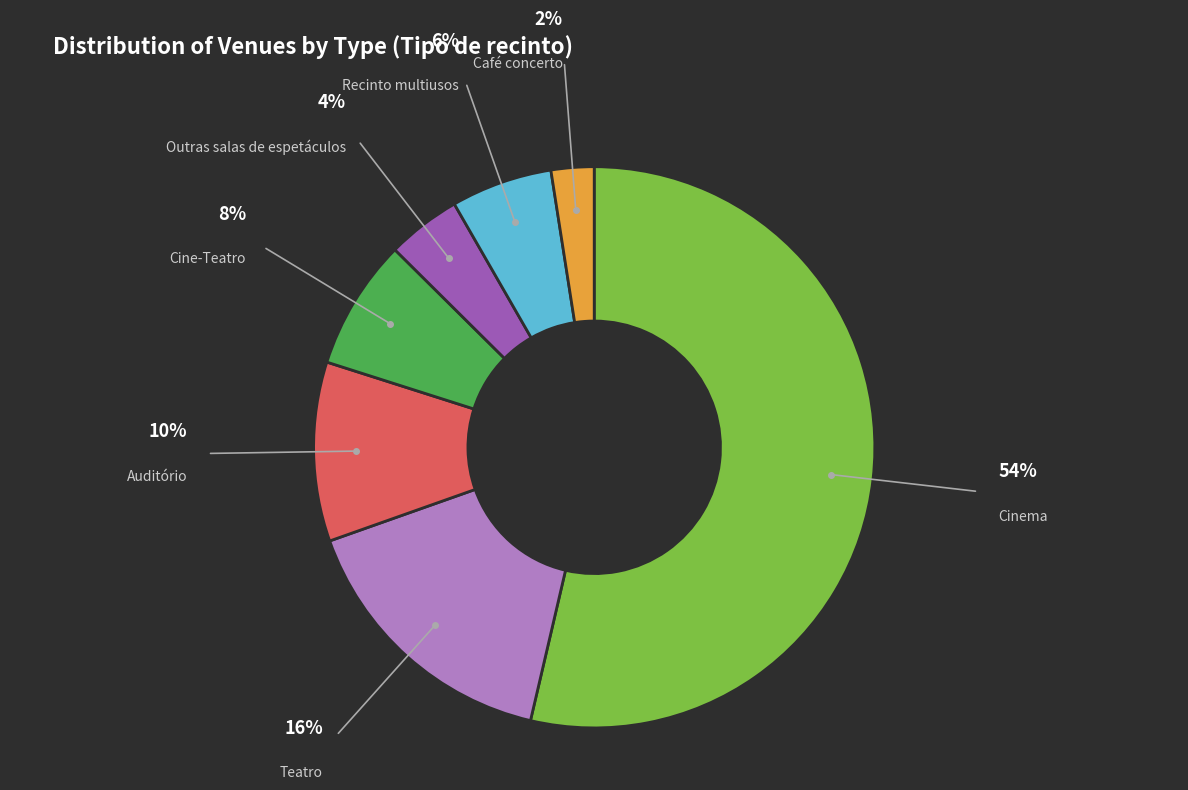

Is there a majority slice in this chart?

Yes